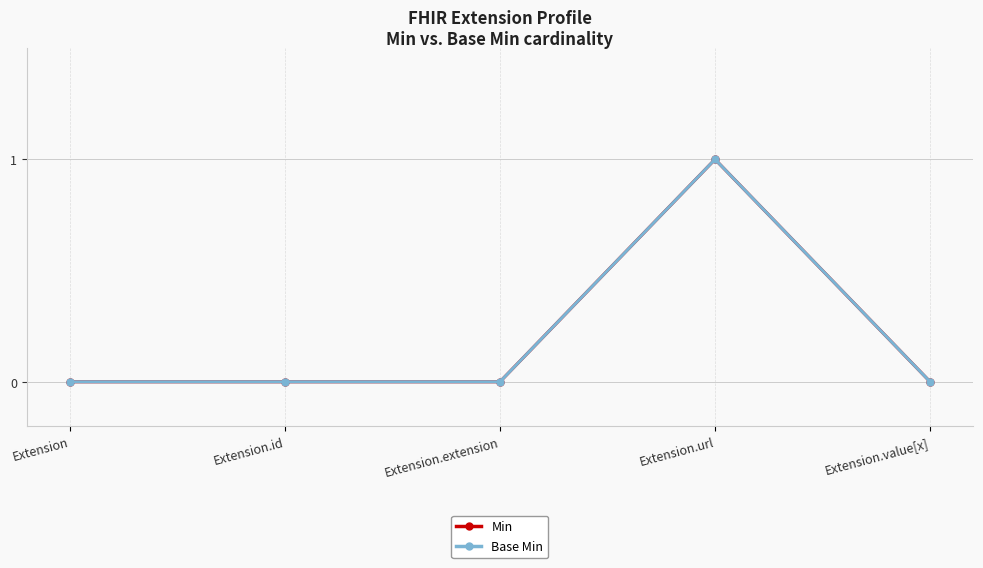

True or false: Min and Base Min cross at least once.

False